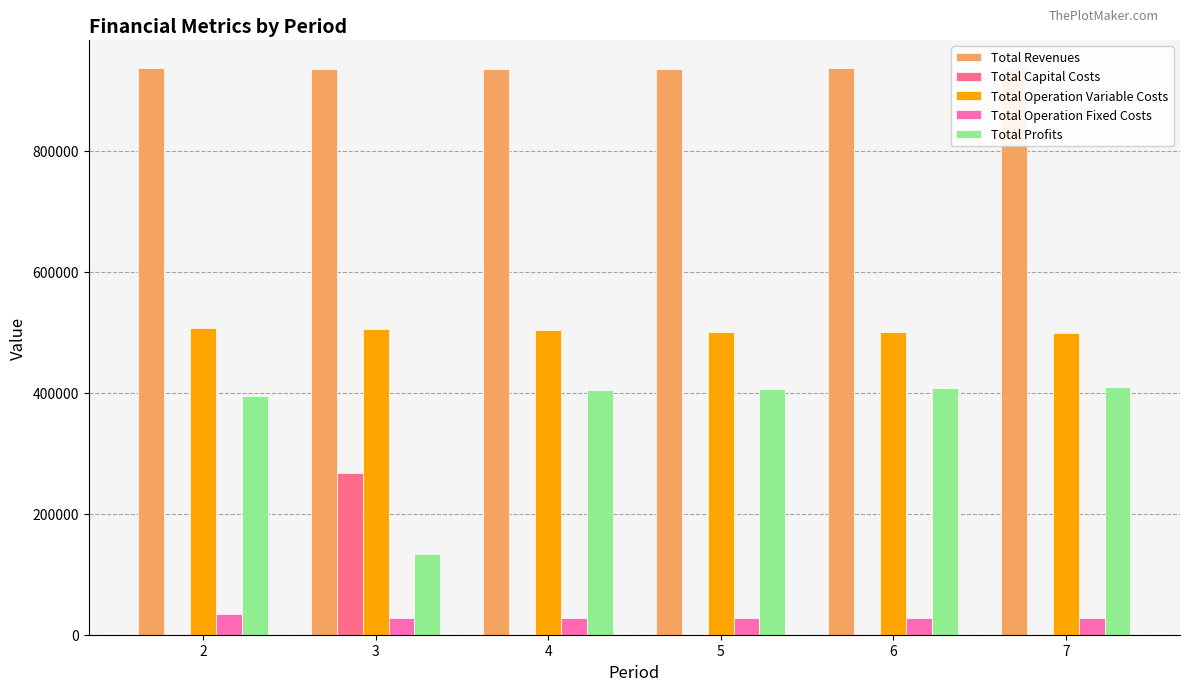

Where does the Total Revenues series first go above 935853?

2